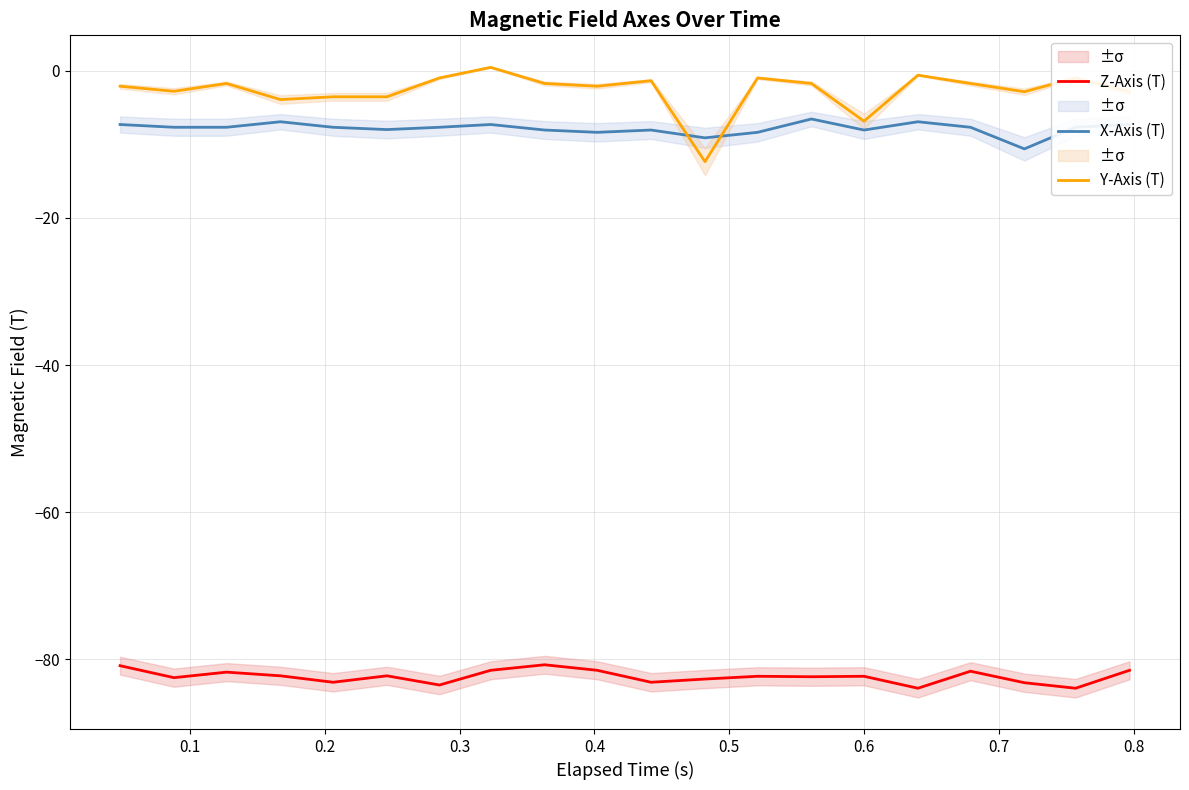

True or false: Z-Axis (T) and X-Axis (T) cross at least once.

False